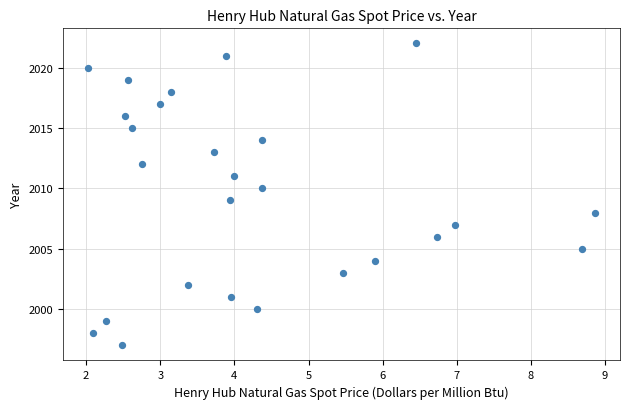

What is the range of Y values (max minus min)?

25